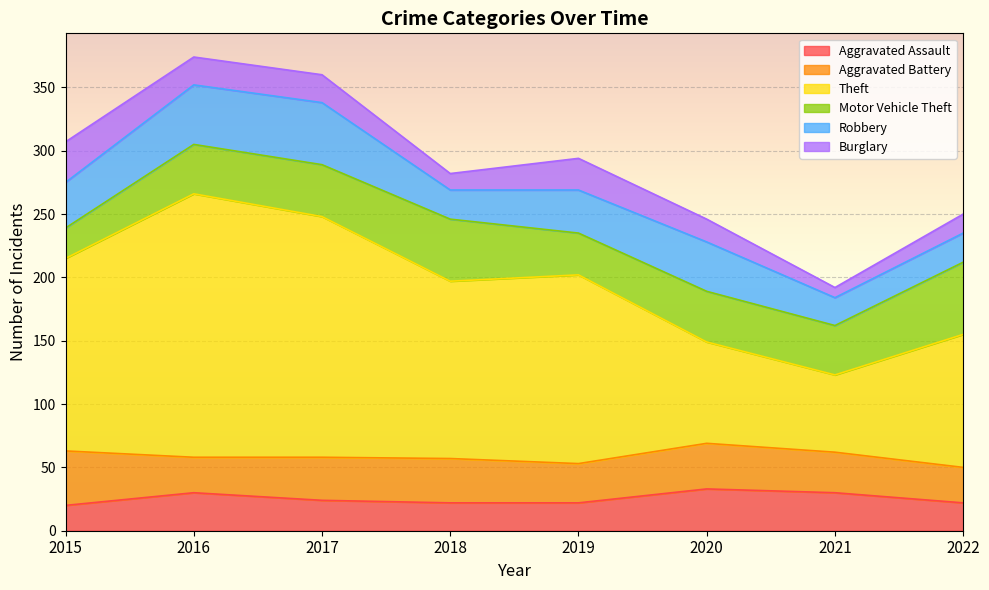

What is the sum of the Robbery values at 2020 and 2018?

62